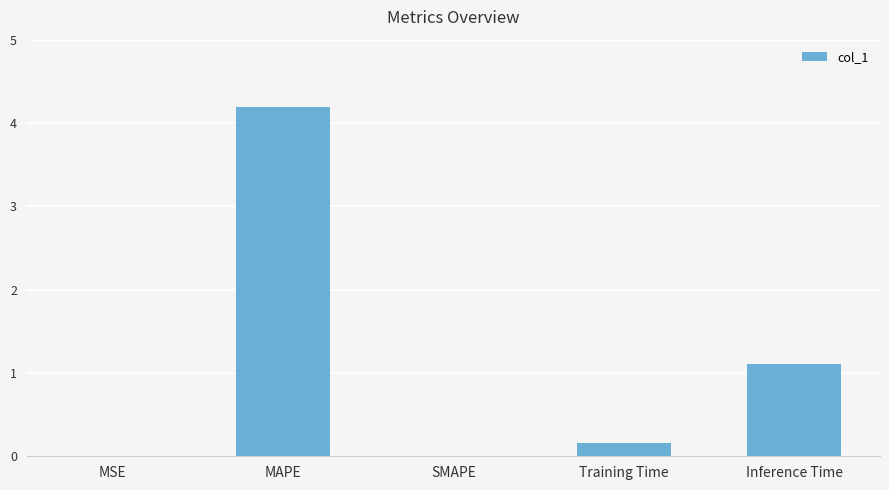

What is the difference between the values at Inference Time and MSE?

1.1